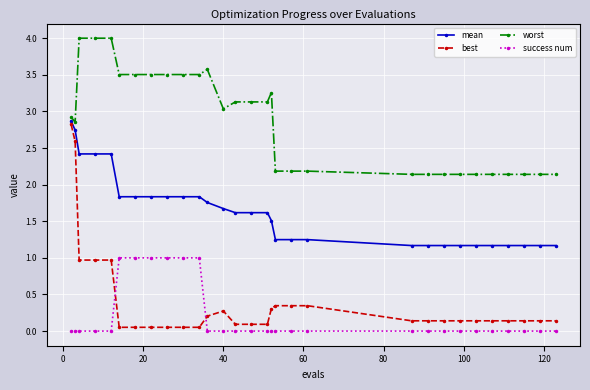

What is the maximum value for worst?

4.0